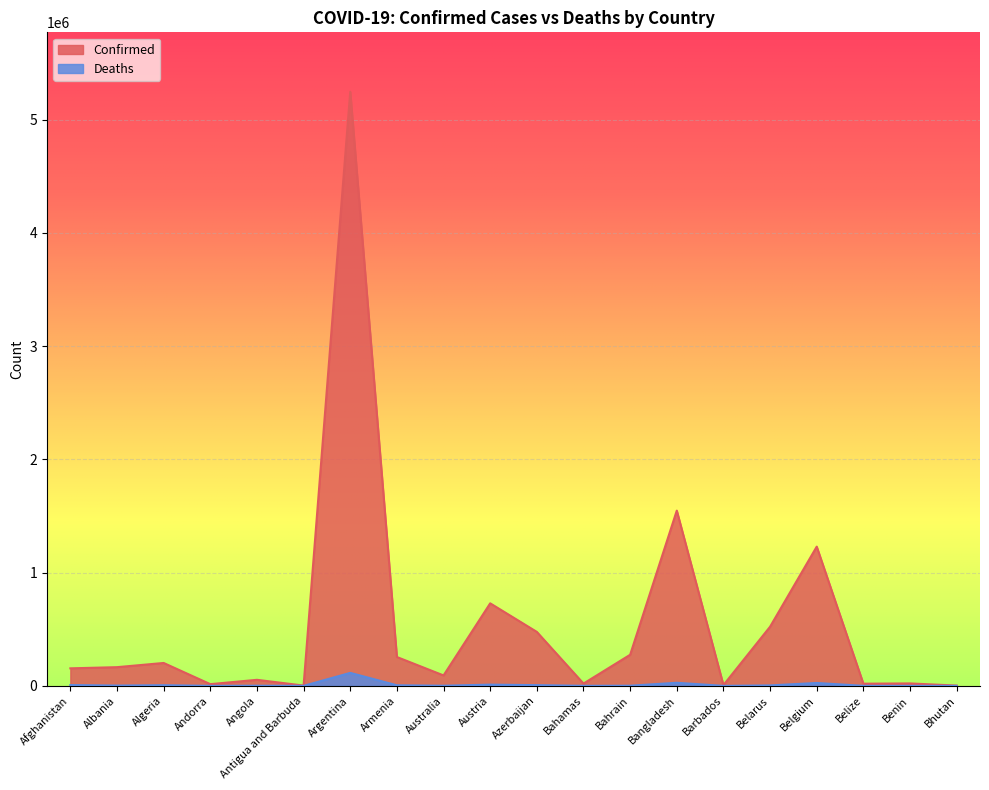

Reading right to left, what are all the values shown in this chart?

Confirmed: 2599	21450	19185	1229236	522275	6904	1547176	274524	20288	476409	728696	92178	254709	5245265	2625	53387	15153	202122	165096	154757
Deaths: 3	146	397	25533	4041	62	27313	1388	512	6370	10933	1196	5181	114684	57	1434	130	5739	2601	7199